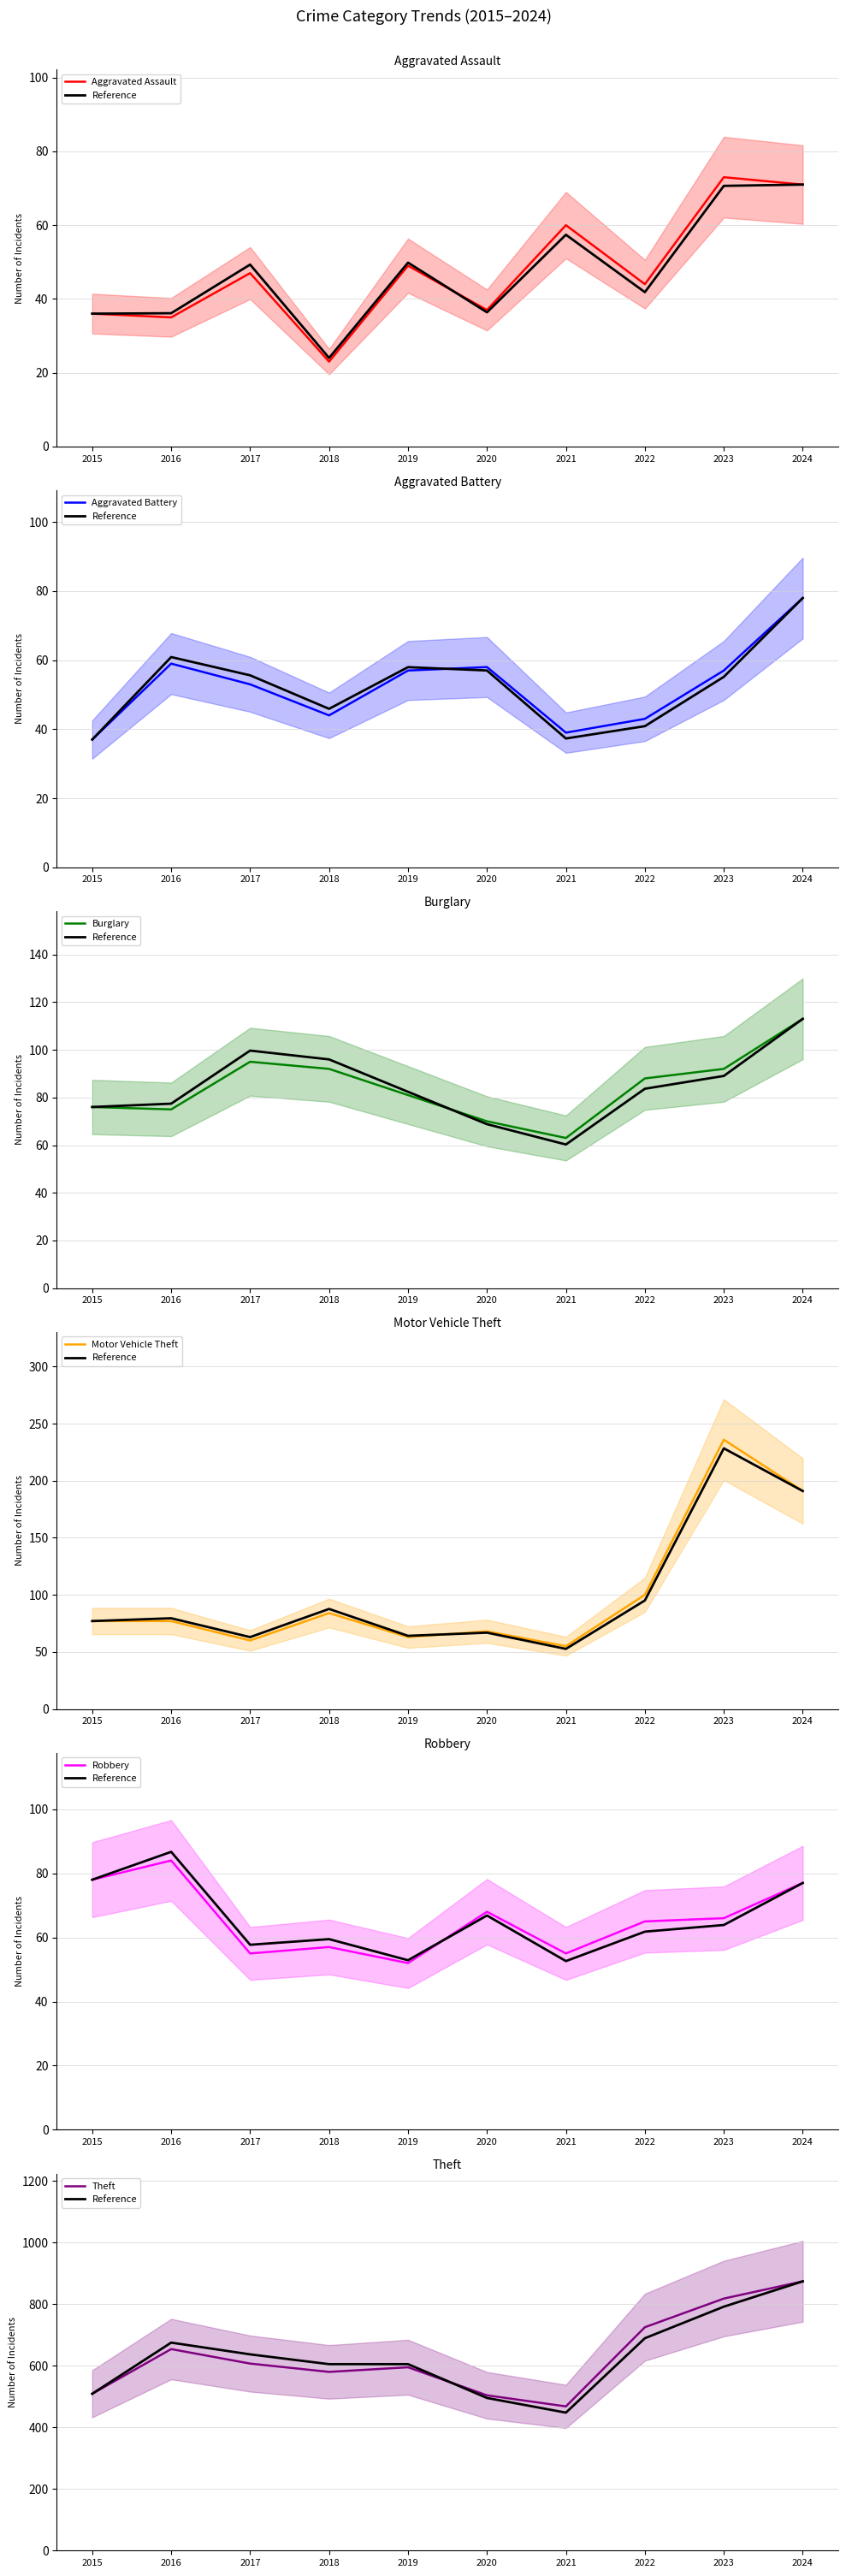

True or false: Burglary and Aggravated Assault intersect in this chart.

False